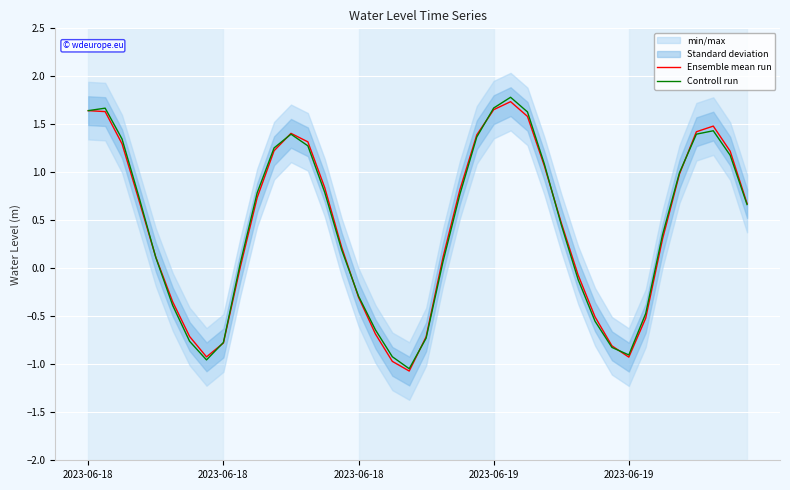

At which category does Ensemble mean run reach its first local valley?

7